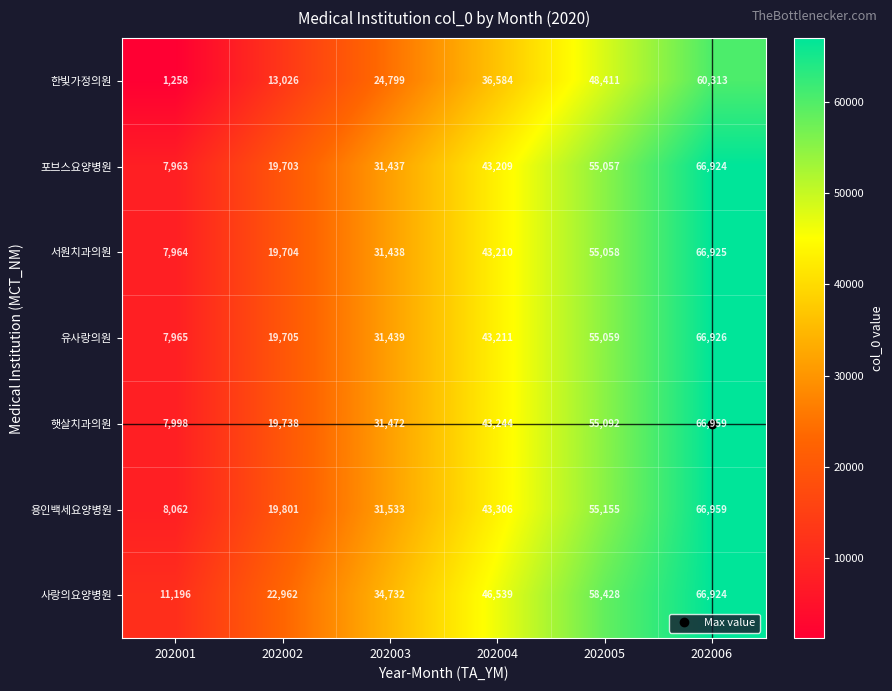

What is the sum of all 사랑의요양병원 values?

240781